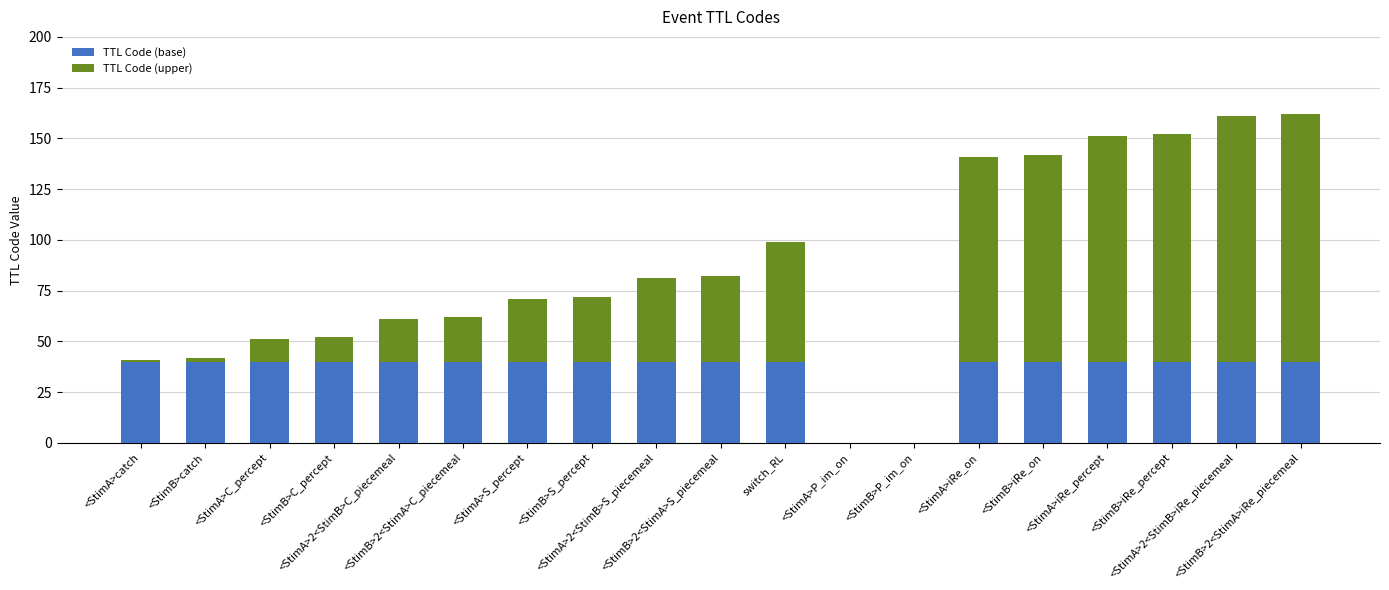

What is the highest value of the TTL Code (base) series?

40